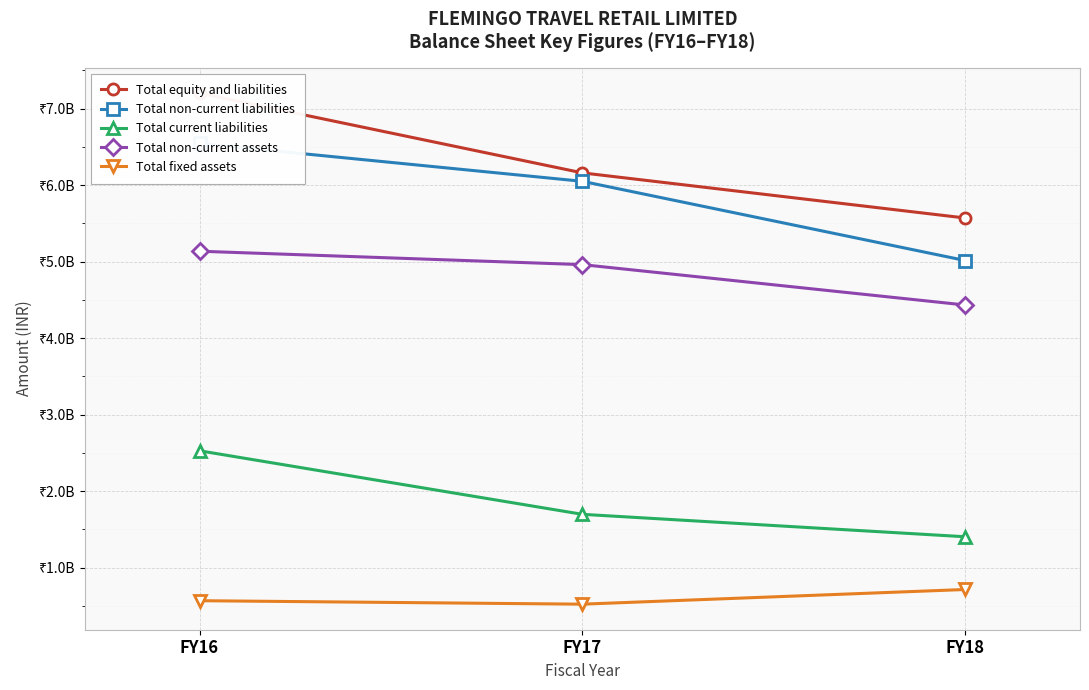

At which label does Total current liabilities first exceed 1696170000?

FY16